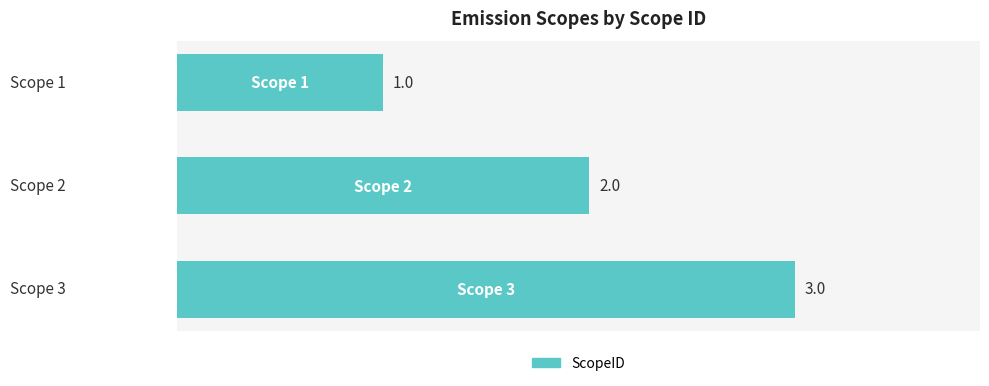

Between Scope 1 and Scope 2, which is larger?

Scope 2